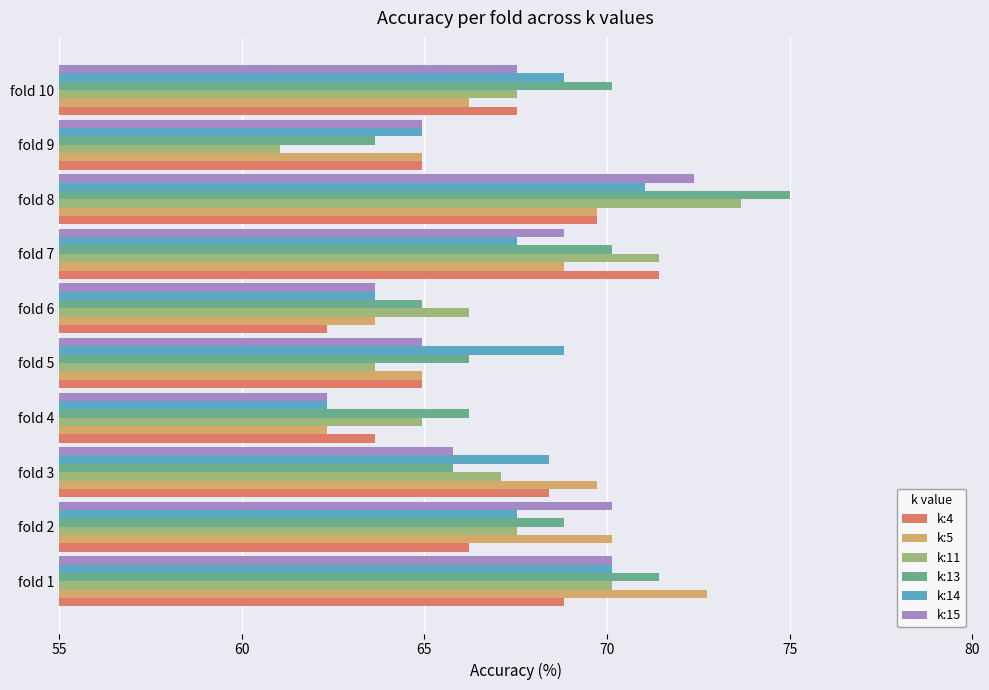

What is the difference between the second highest and minimum values in the k:11 series?

10.4